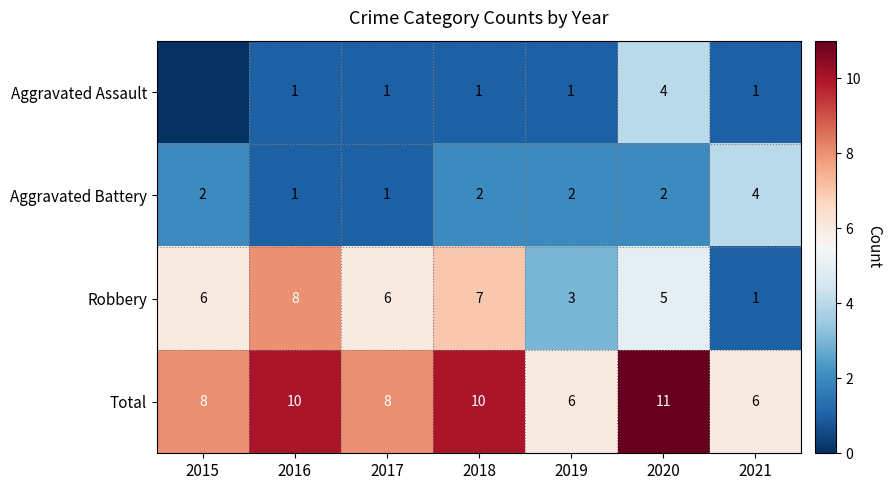

Rank the categories by Total value from lowest to highest.

2019, 2021, 2015, 2017, 2016, 2018, 2020